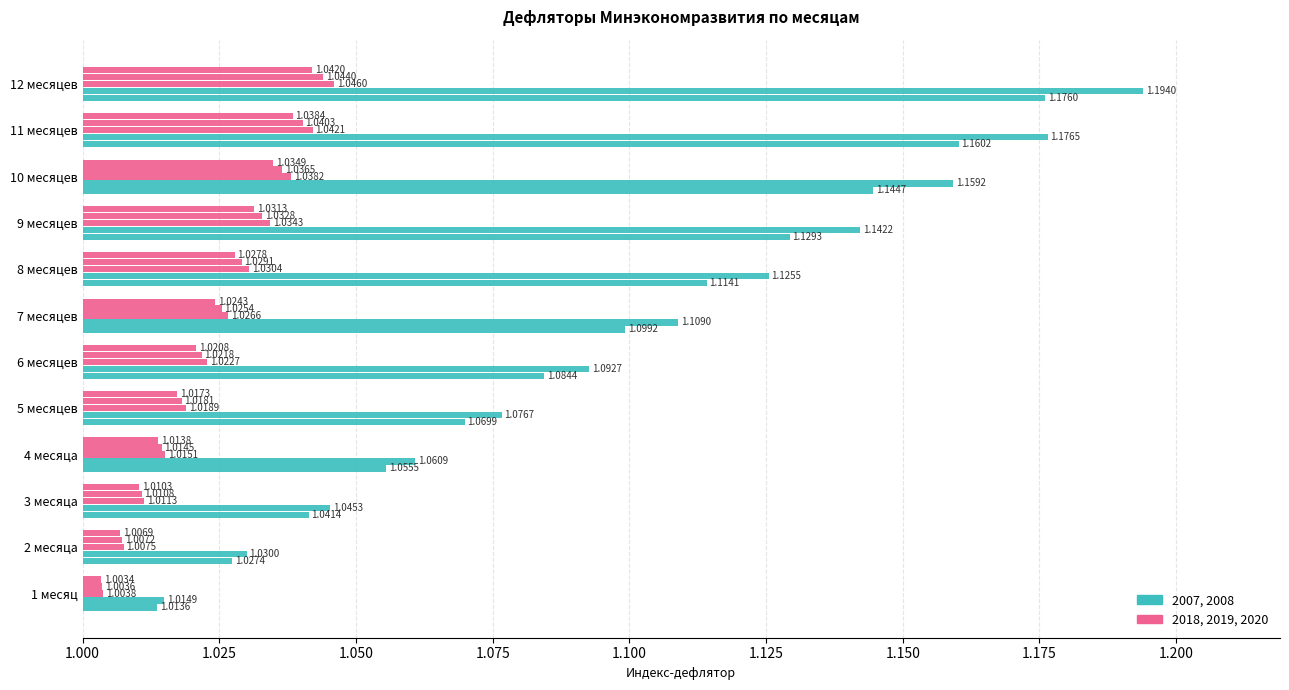

How many series are shown in this chart?

5